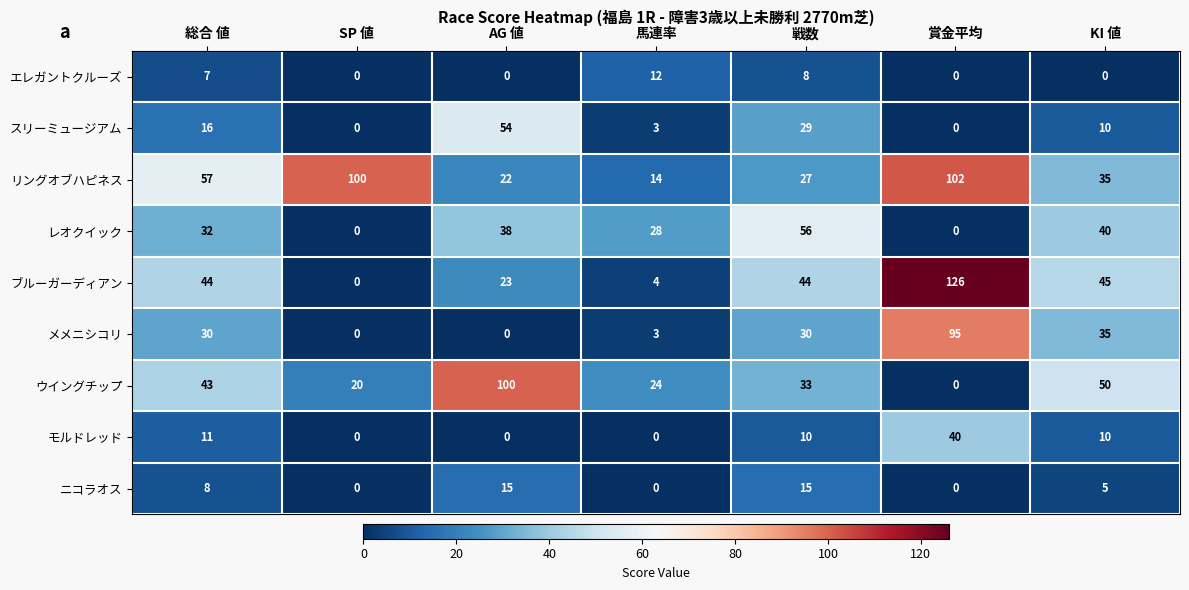

What is the average value of the レオクイック series?

28